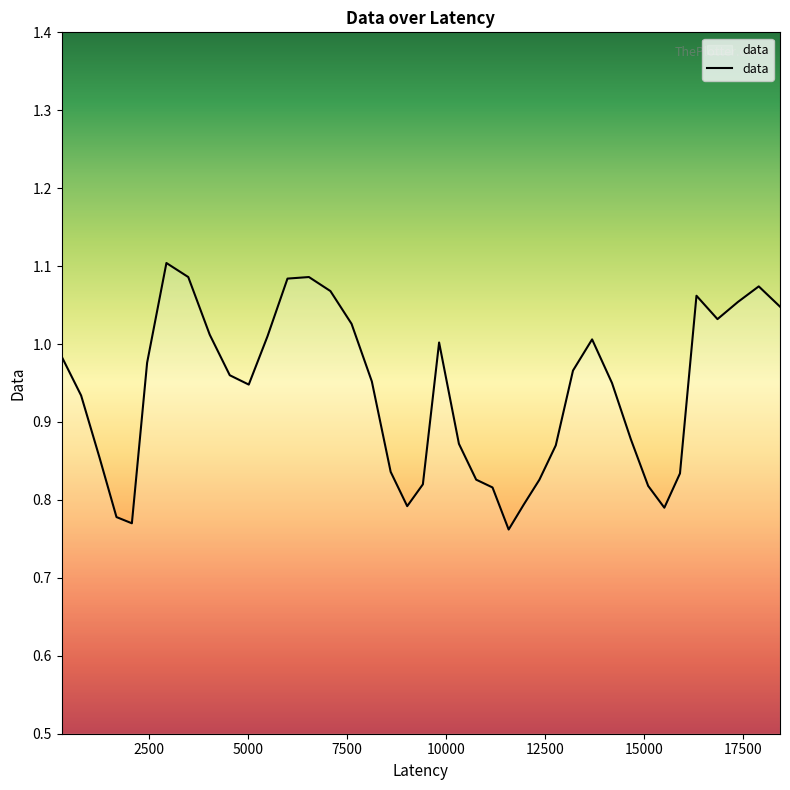

Reading left to right, list all the values displayed in this chart.

1.0	0.9	0.9	0.8	0.8	1.0	1.1	1.1	1.0	1.0	0.9	1.0	1.1	1.1	1.1	1.0	1.0	0.8	0.8	0.8	1.0	0.9	0.8	0.8	0.8	0.8	0.8	0.9	1.0	1.0	0.9	0.9	0.8	0.8	0.8	1.1	1.0	1.1	1.1	1.0